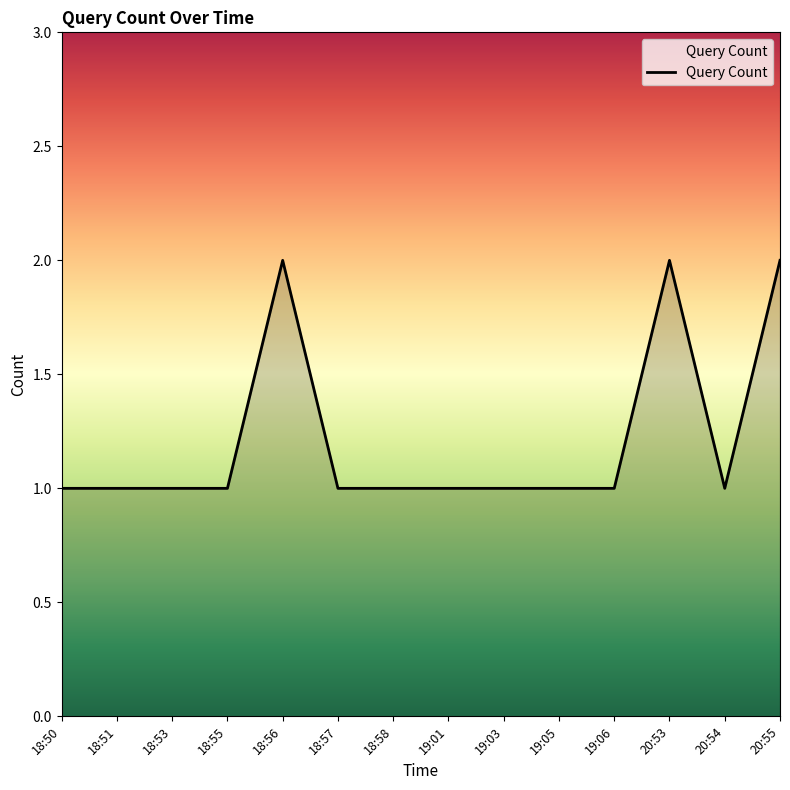

Reading right to left, what are all the values shown in this chart?

20:55=2	20:54=1	20:53=2	19:06=1	19:05=1	19:03=1	19:01=1	18:58=1	18:57=1	18:56=2	18:55=1	18:53=1	18:51=1	18:50=1